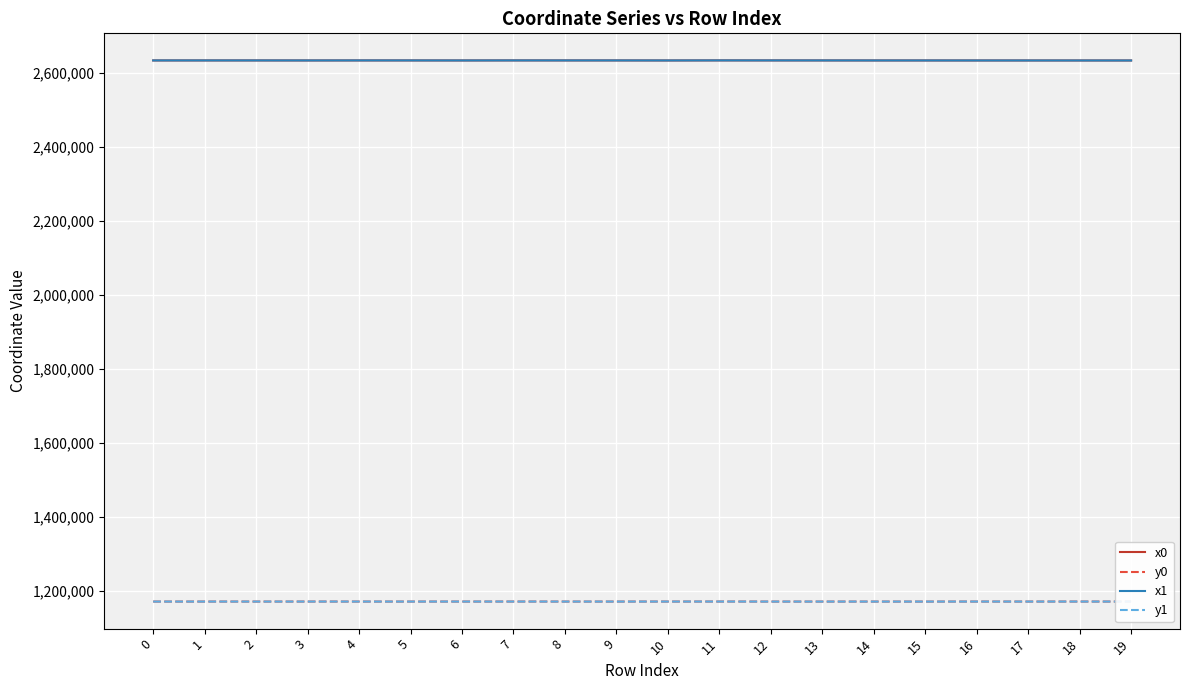

What are all the series names shown in the legend?

x0, y0, x1, y1